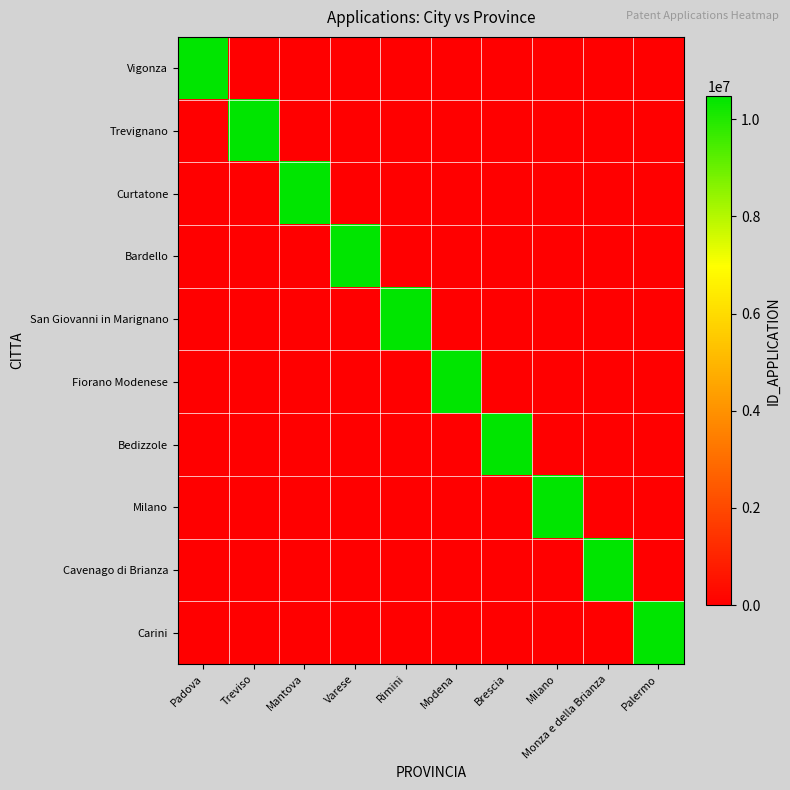

At how many categories does at least one series exceed 3390676?

10